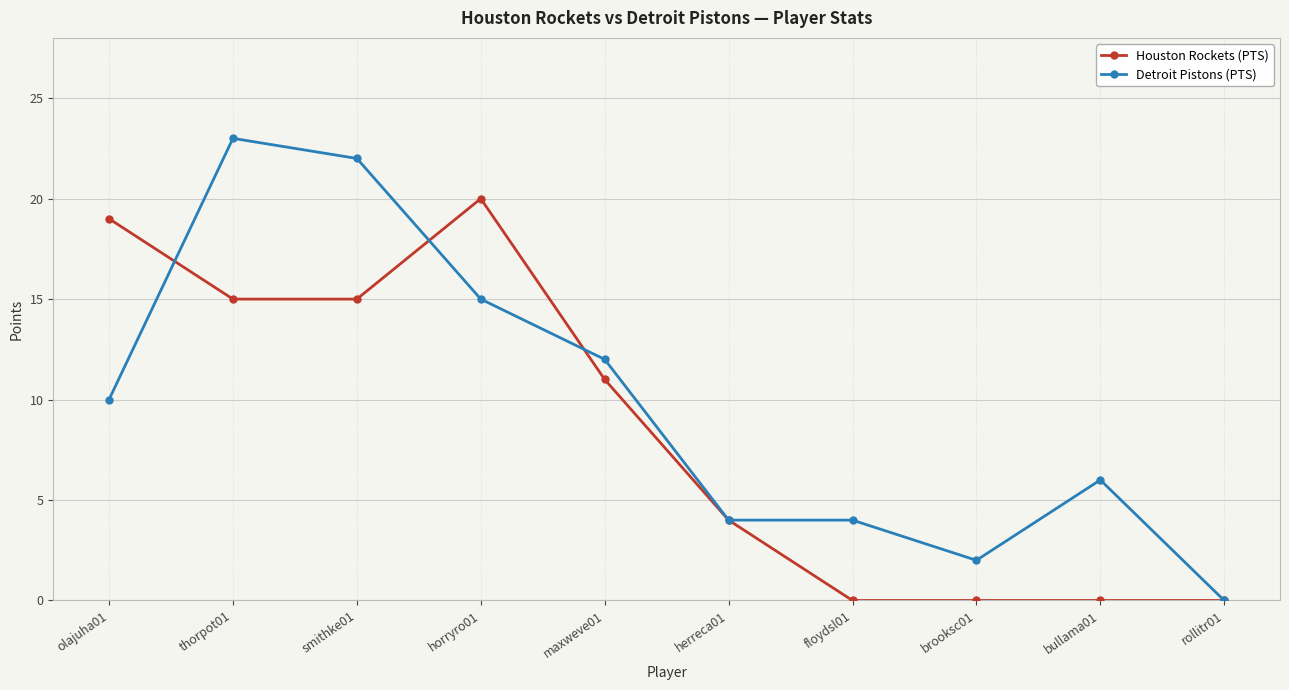

What is the label of the 4th point from the left?

horryro01